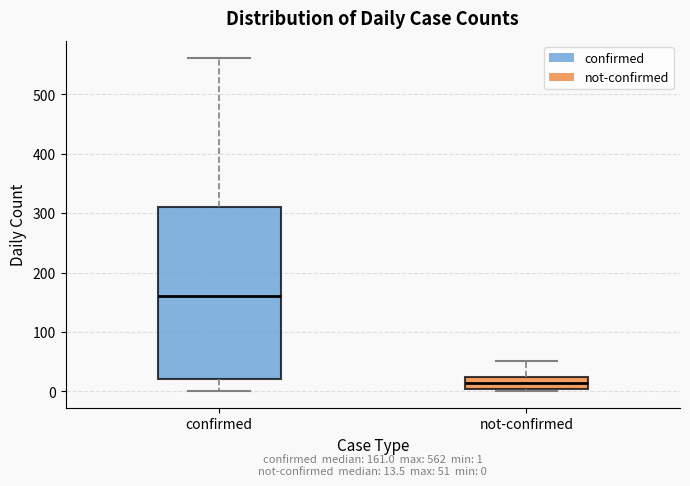

Which box's median line is the highest?

confirmed